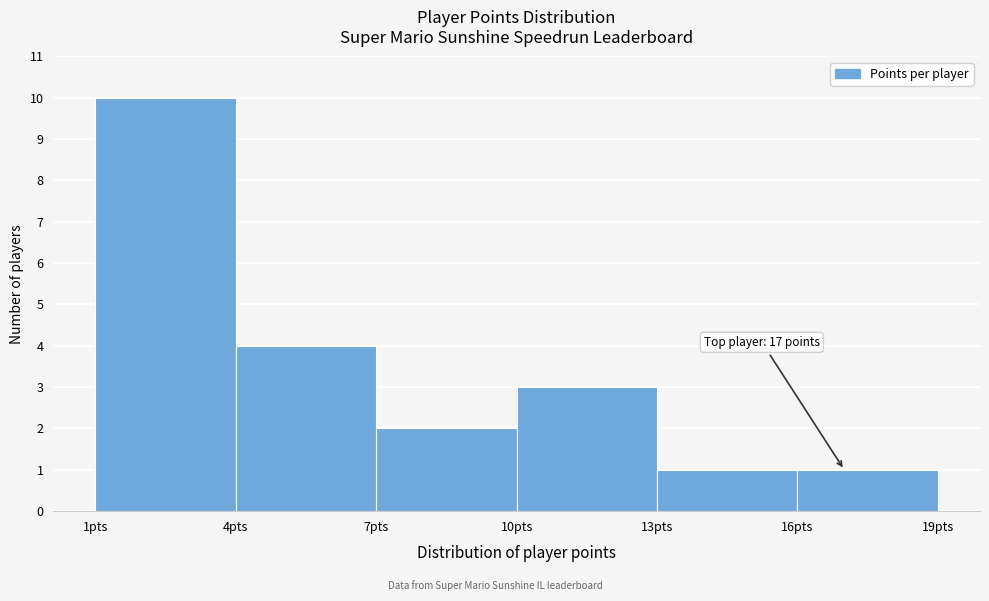

Over which range of the x-axis is the bar tallest?

1 to 4